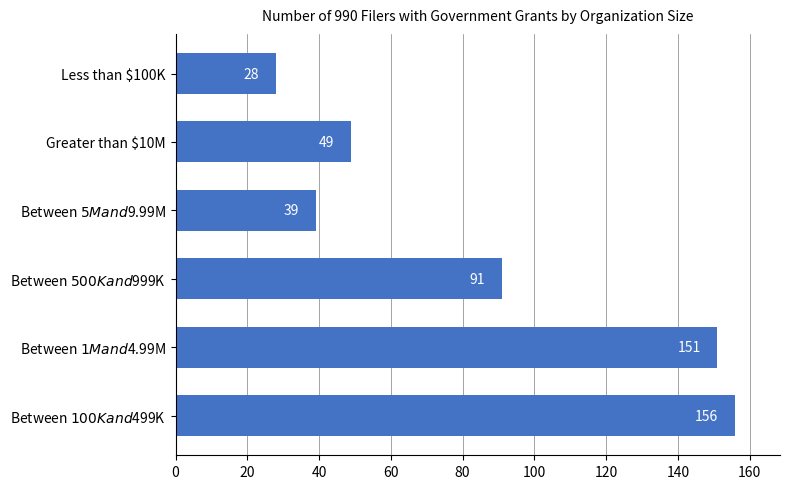

How many bars are there in total?

6